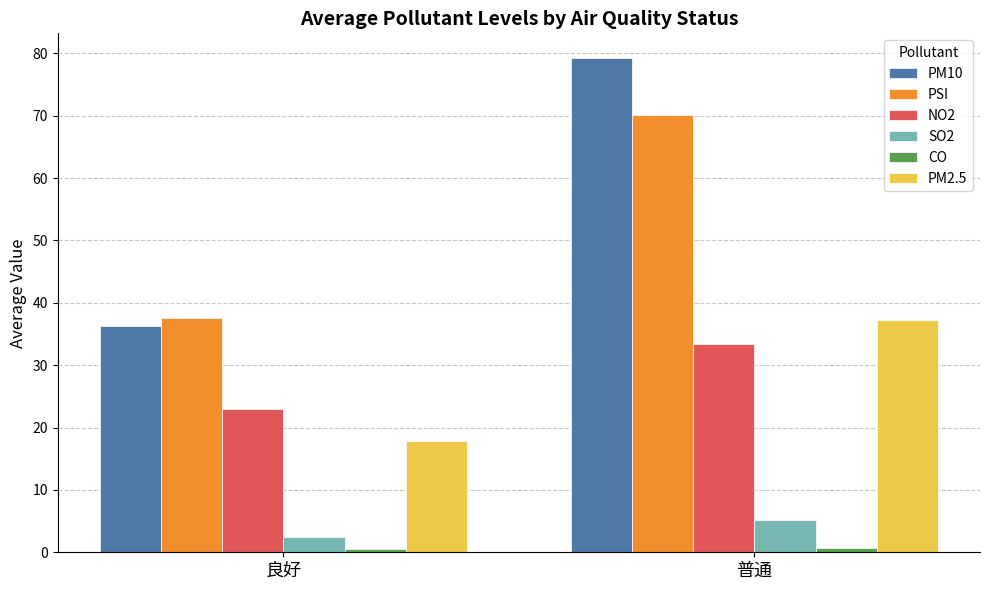

Which series has the largest range (max minus min)?

PM10